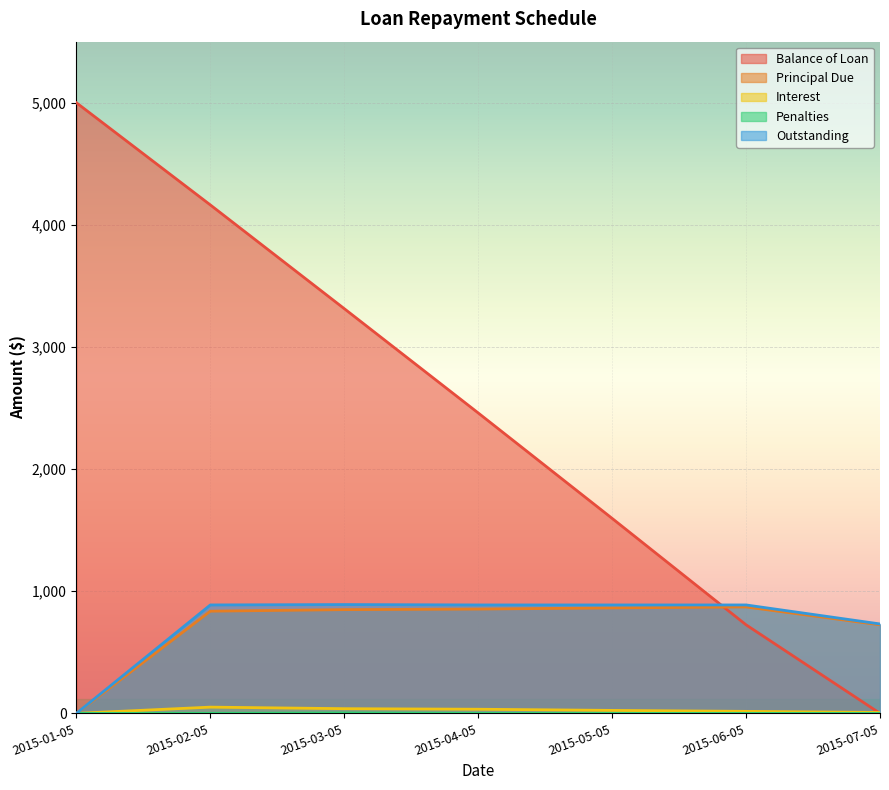

What is the label of the 1st point from the left?

2015-01-05